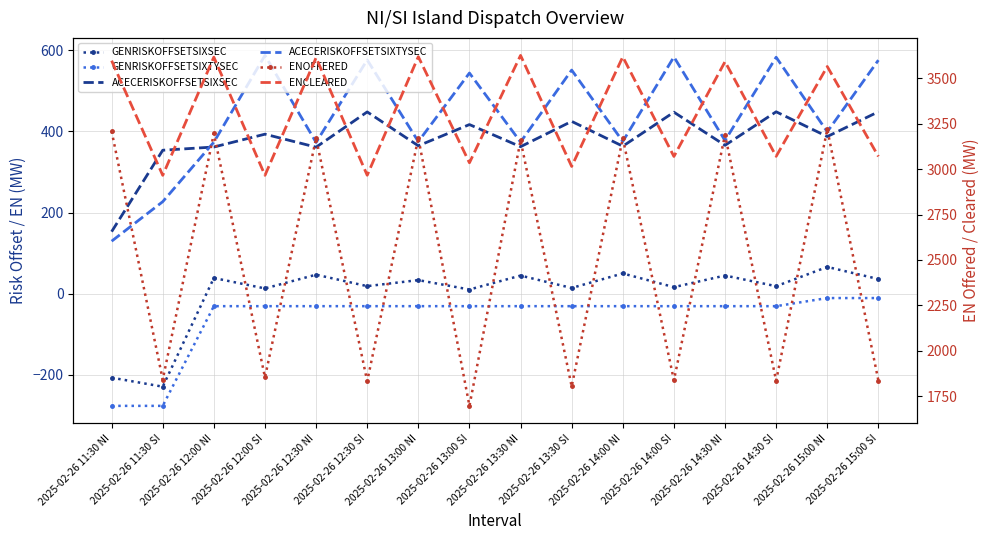

Reading left to right, extract all data points from this chart.

GENRISKOFFSETSIXSEC: -207.4	-229.7	38.5	12.7	46.7	18.4	33.3	10.1	44.4	13.9	49.7	15.9	44.6	18.3	65.8	35.9
GENRISKOFFSETSIXTYSEC: -277.0	-277.0	-31.0	-31.0	-31.0	-31.0	-31.0	-31.0	-31.0	-31.0	-31.0	-31.0	-31.0	-31.0	-11.0	-11.0
ACECERISKOFFSETSIXSEC: 152.8	353.8	361.7	393.4	361.3	448.3	364.8	417.1	362.5	425.0	363.7	447.6	365.9	448.6	387.5	448.7
ACECERISKOFFSETSIXTYSEC: 129.3	226.8	373.6	587.7	373.0	576.6	375.1	544.3	373.9	551.6	375.5	584.0	377.7	583.2	399.3	576.0
ENOFFERED: 3208.0	1841.8	3195.6	1854.8	3169.1	1833.2	3171.1	1697.7	3157.9	1804.5	3169.7	1838.3	3188.5	1836.0	3218.4	1836.9
ENCLEARED: 3595.9	2965.3	3615.4	2965.4	3612.5	2965.8	3617.8	3034.4	3624.8	3014.2	3617.0	3069.2	3590.5	3069.8	3563.8	3069.3